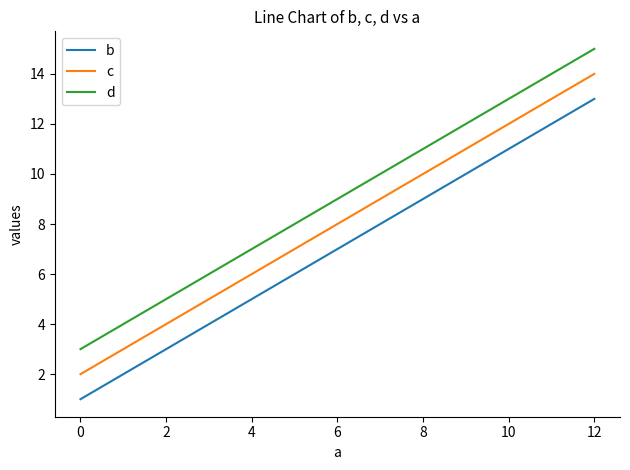

What is the total value across all series at 8?

30